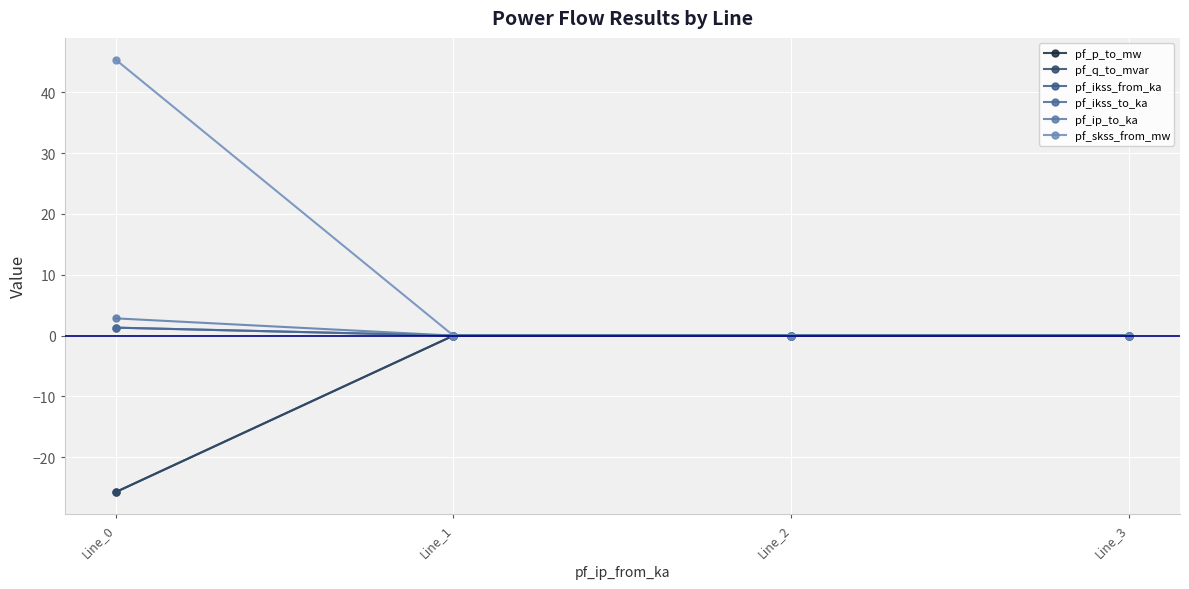

True or false: pf_ip_to_ka and pf_ikss_from_ka cross at least once.

False